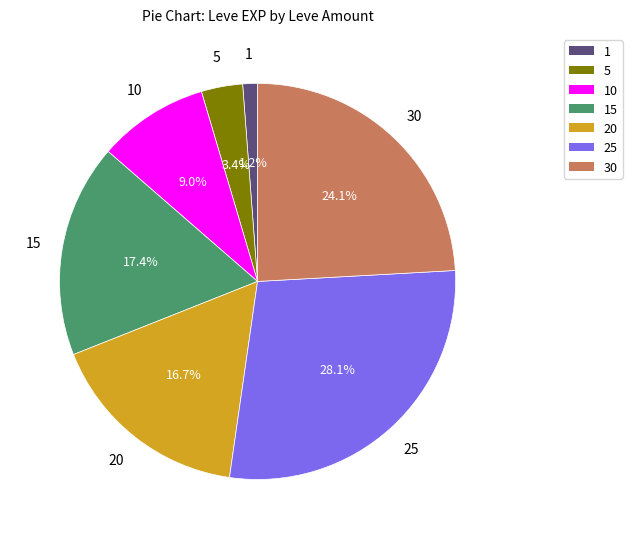

Rank the categories by value from lowest to highest.

1, 5, 10, 20, 15, 30, 25